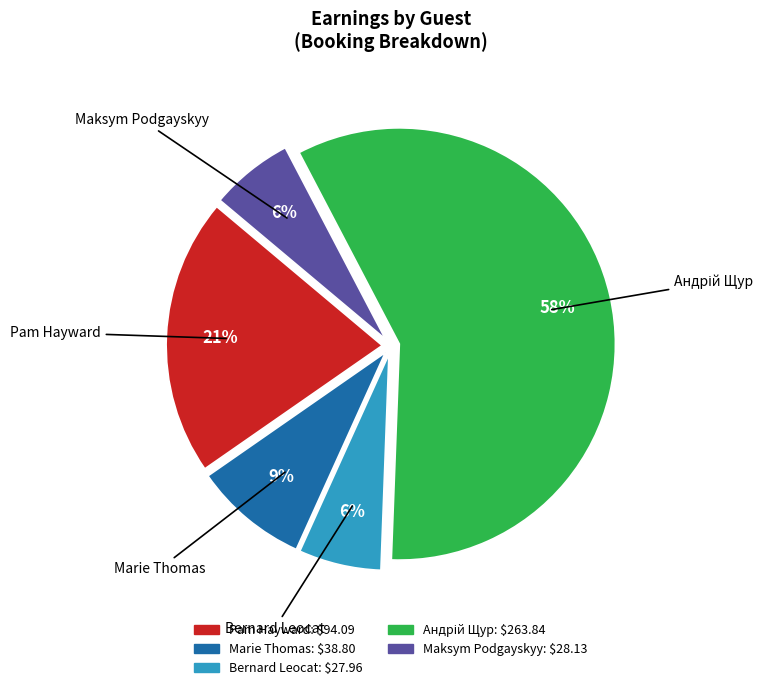

What is the ratio of the value at Maksym Podgayskyy to the value at Bernard Leocat?

1.0